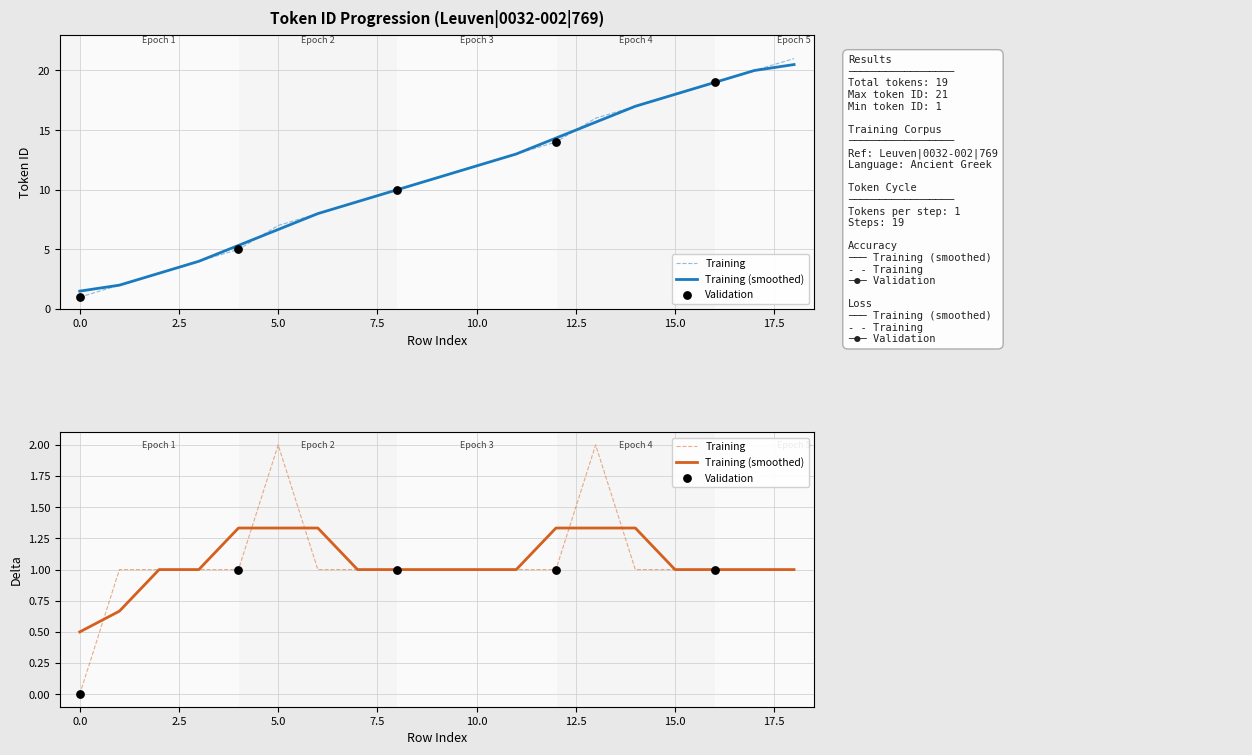

Between 10 and 21, which is larger?

21